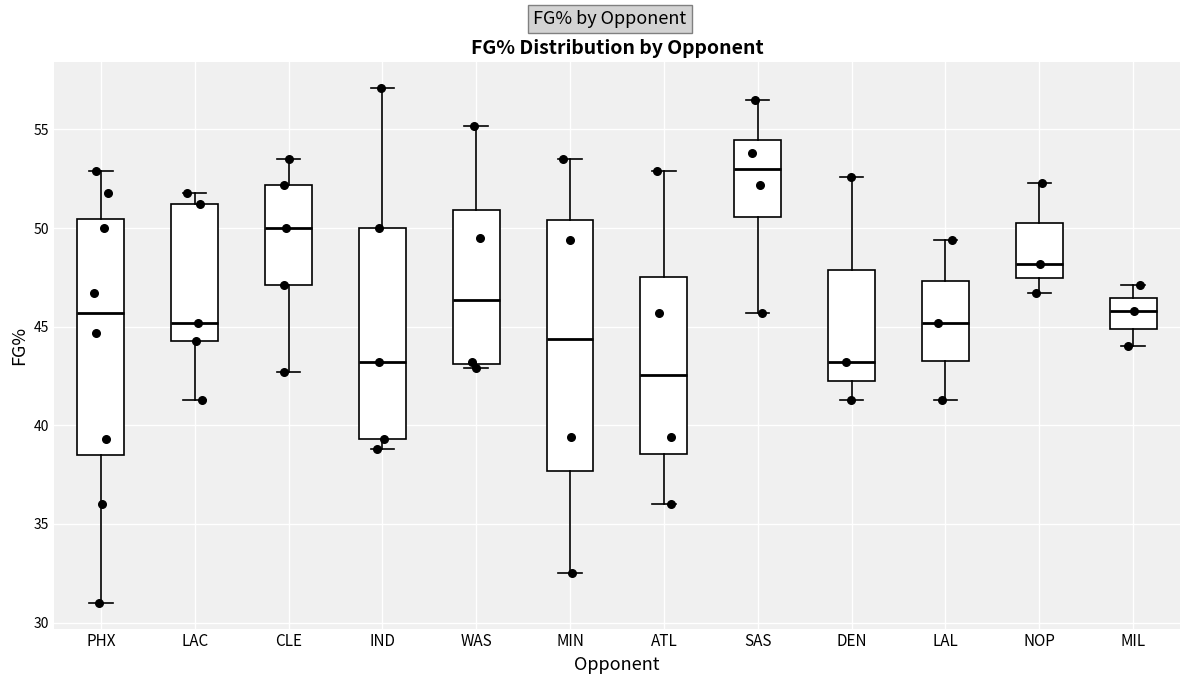

Where does the median line of the box for WAS sit on the y-axis? The values are not printed on the chart, so give them approximately, as read against the axis.

46.5